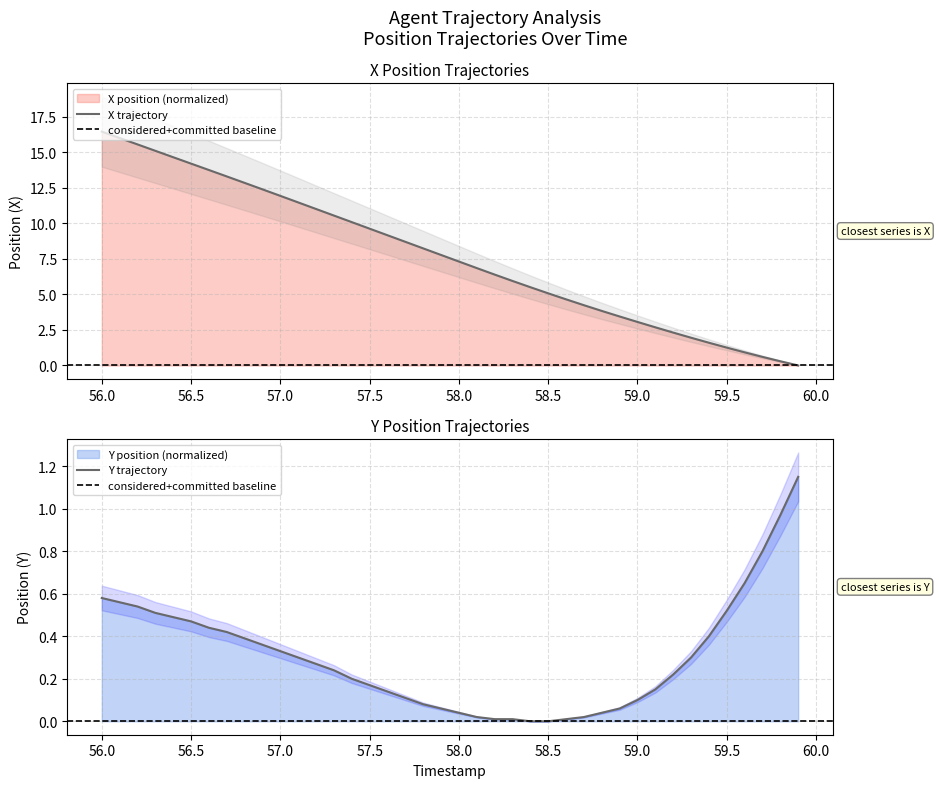

Which series has the largest total across all categories?

X